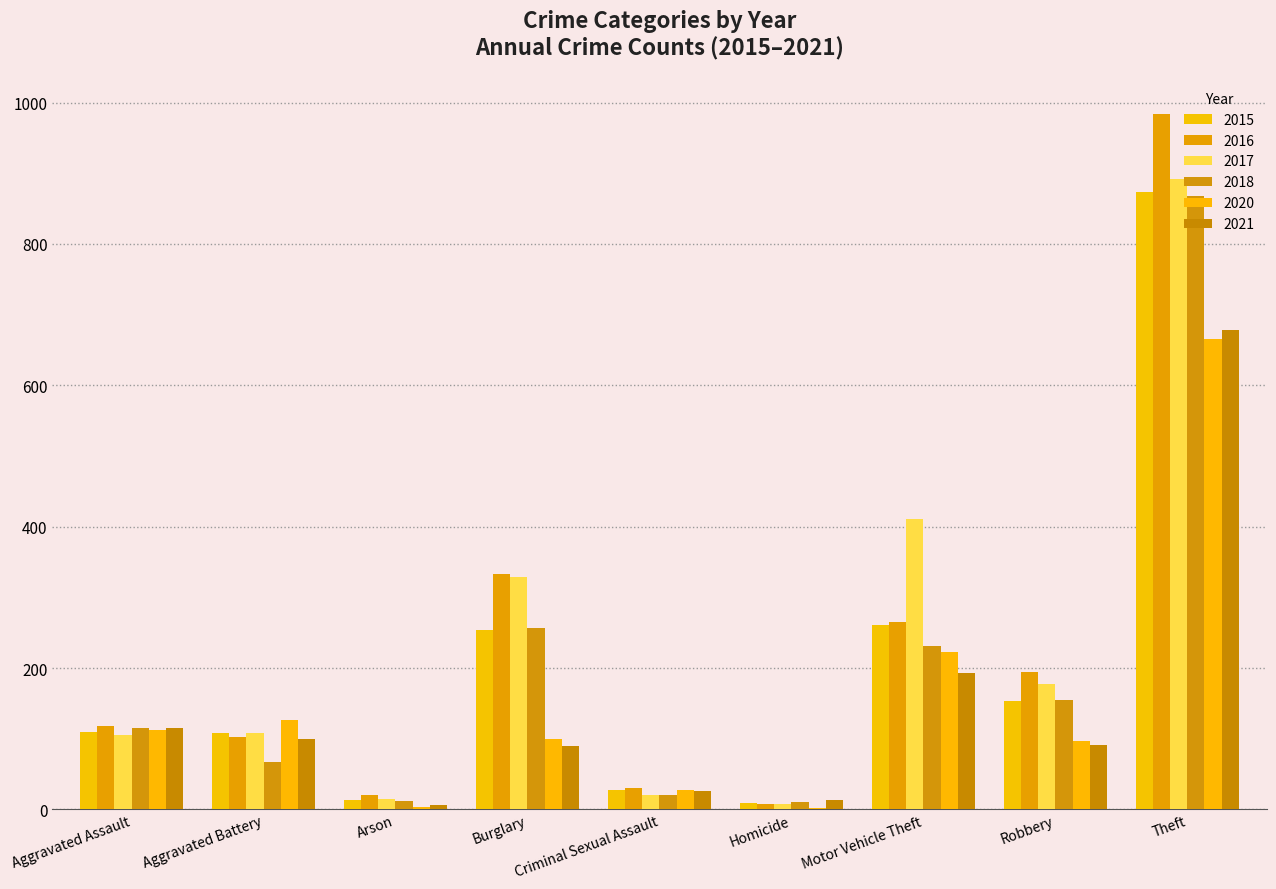

Is the value of 2020 at Theft greater than the value of 2018 at Criminal Sexual Assault?

Yes